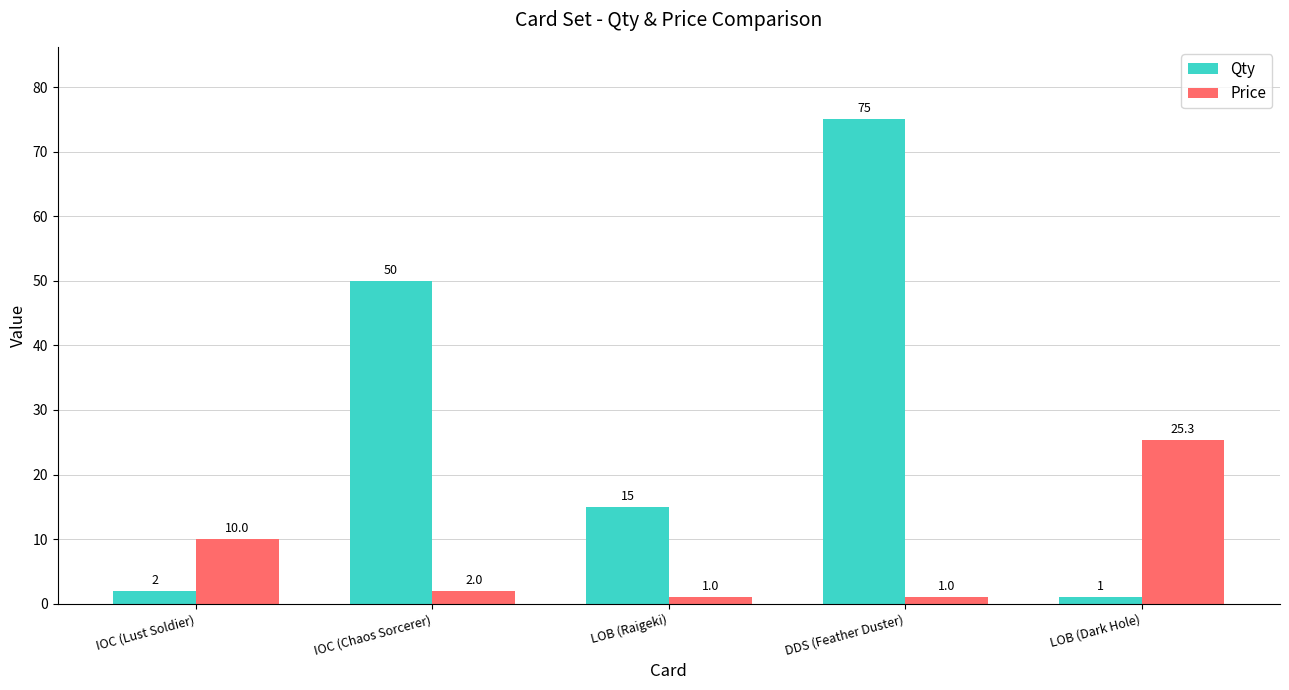

Rank the series by their average value, from highest to lowest.

Qty, Price